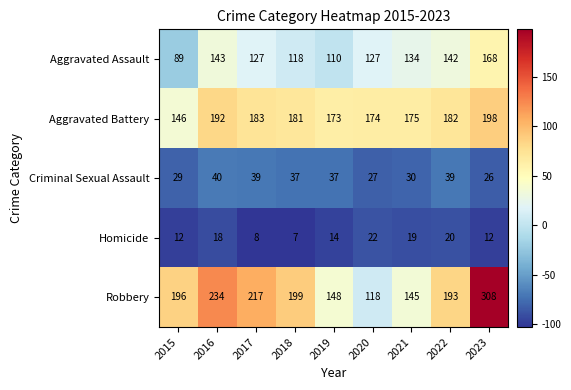

What is the spread (max minus min) of values at 2015?

184